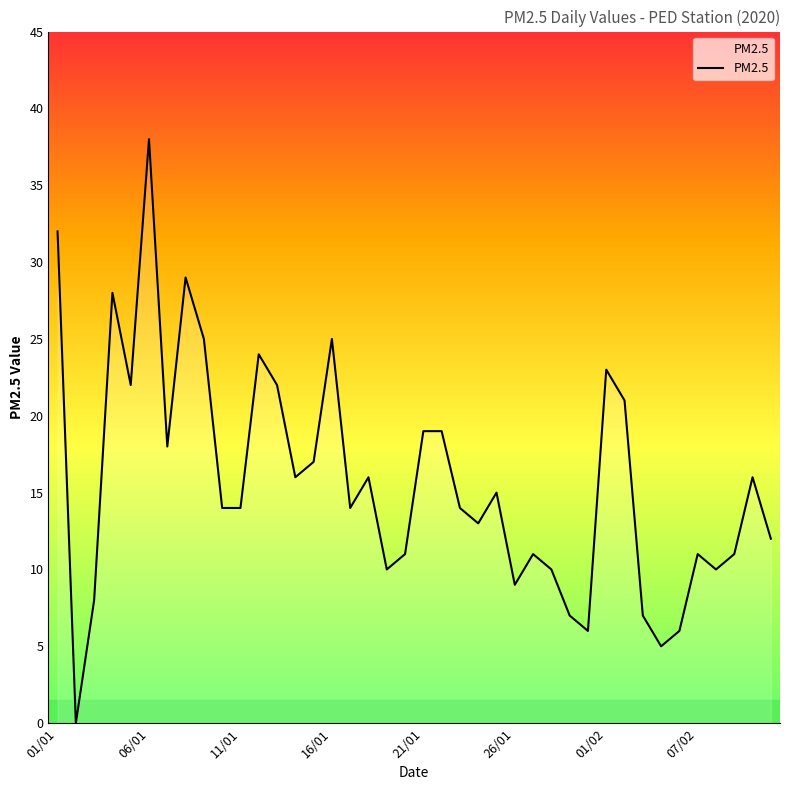

List the labels in order of value, smallest first.

02/01, 04/02, 31/01, 06/02, 30/01, 03/02, 03/01, 26/01, 19/01, 29/01, 08/02, 20/01, 27/01, 07/02, 09/02, 12/02, 24/01, 10/01, 11/01, 17/01, 23/01, 25/01, 14/01, 18/01, 11/02, 15/01, 07/01, 21/01, 22/01, 02/02, 05/01, 13/01, 01/02, 12/01, 09/01, 16/01, 04/01, 08/01, 01/01, 06/01